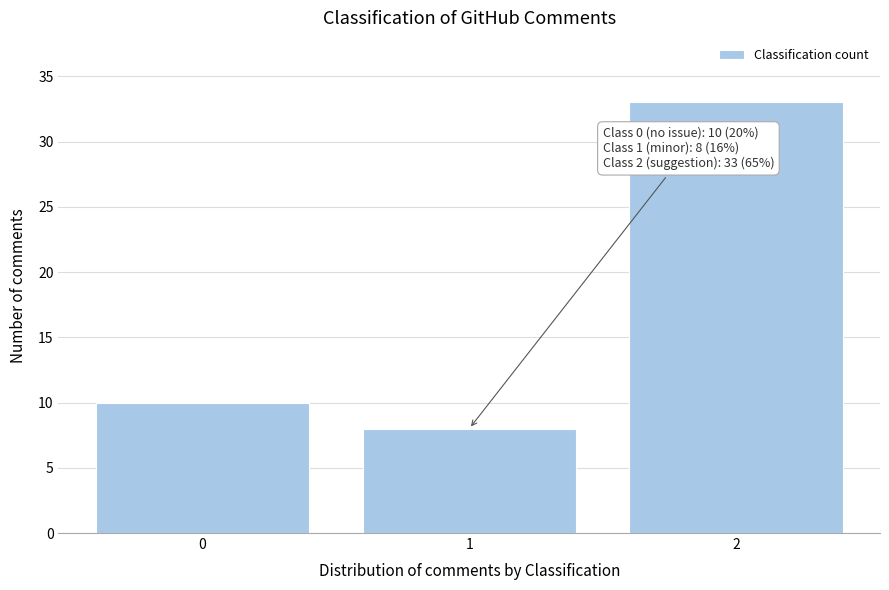

Over which range of the x-axis is the bar tallest?

1.5 to 2.5